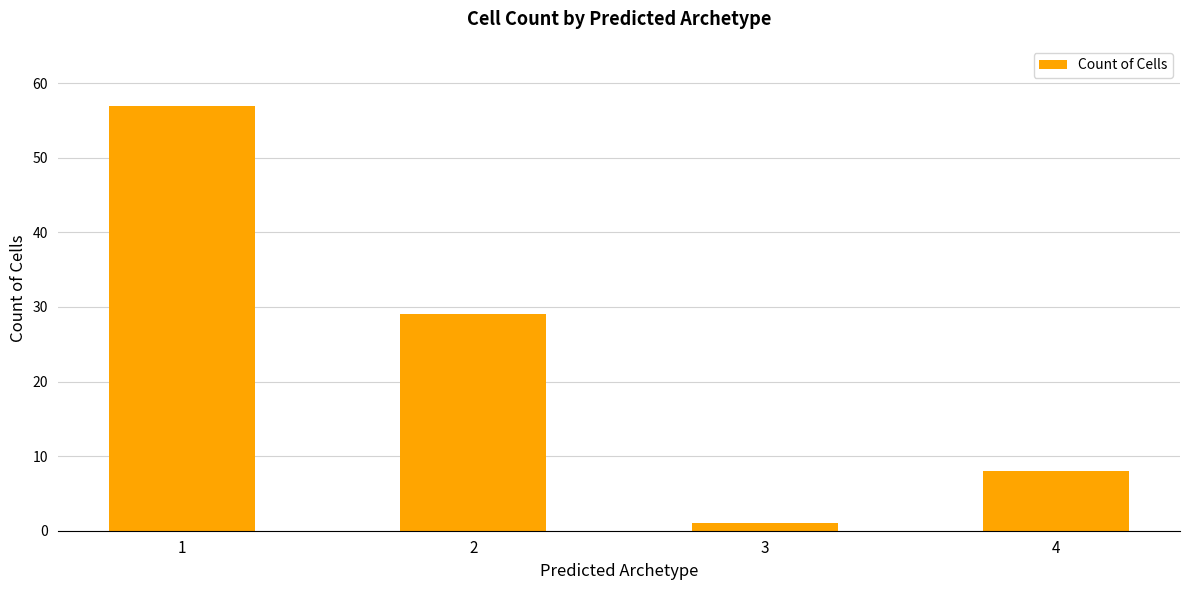

What is the sum of the values at 3 and 4?

9